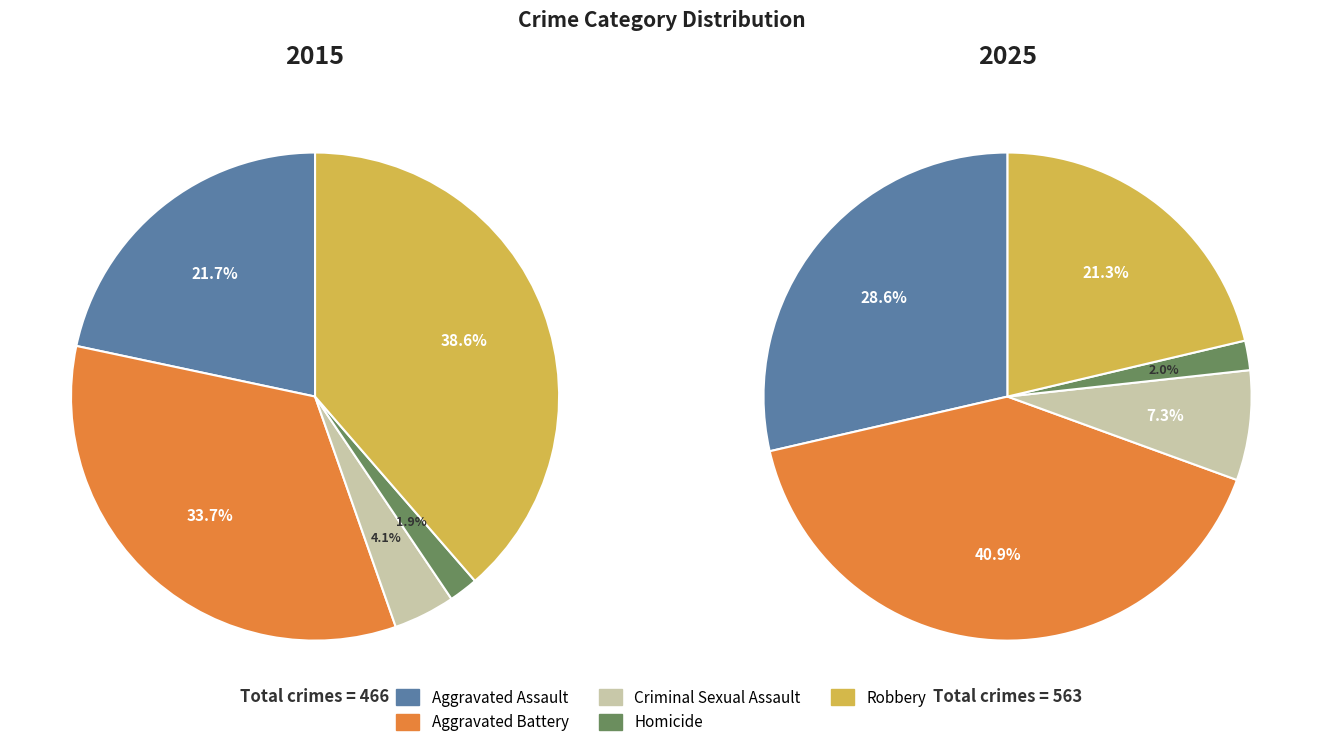

How many segments does this pie chart have?

5